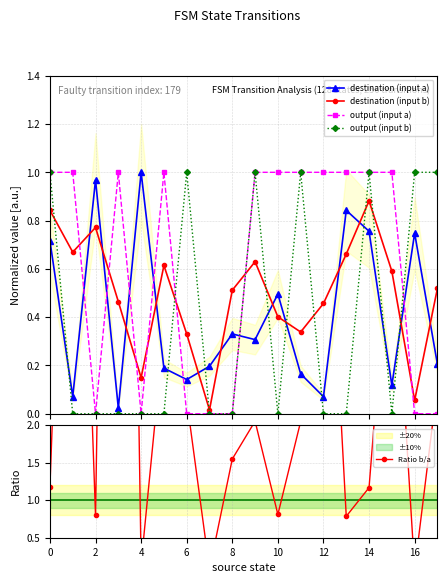

True or false: destination (input b) has more than 0 points higher than both neighbors.

True